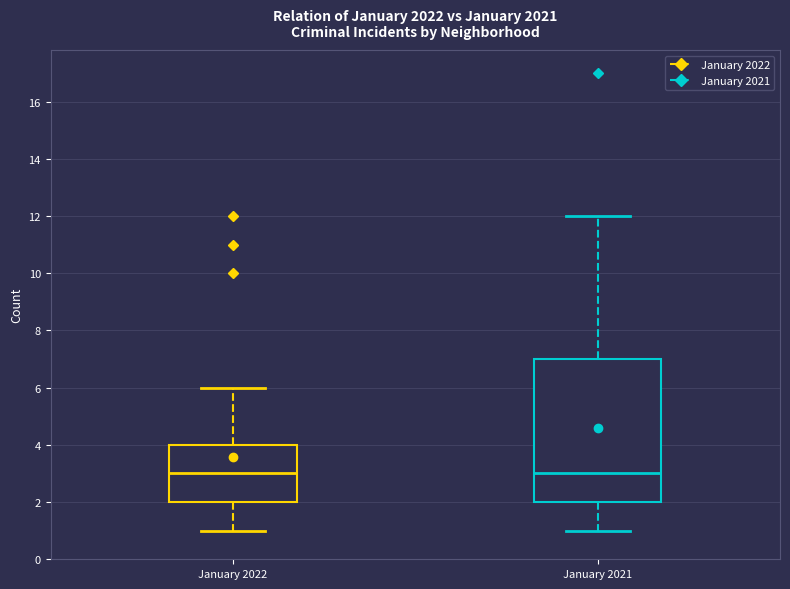

Reading left to right, read every box against the y-axis: the position of its median line, the range the box covers, and the ends of its whiskers. The values are not printed on the chart, so give them approximately, as read against the axis.

January 2022: median 3, box 2 to 4, whiskers 1 to 6
January 2021: median 3, box 2 to 7, whiskers 1 to 12